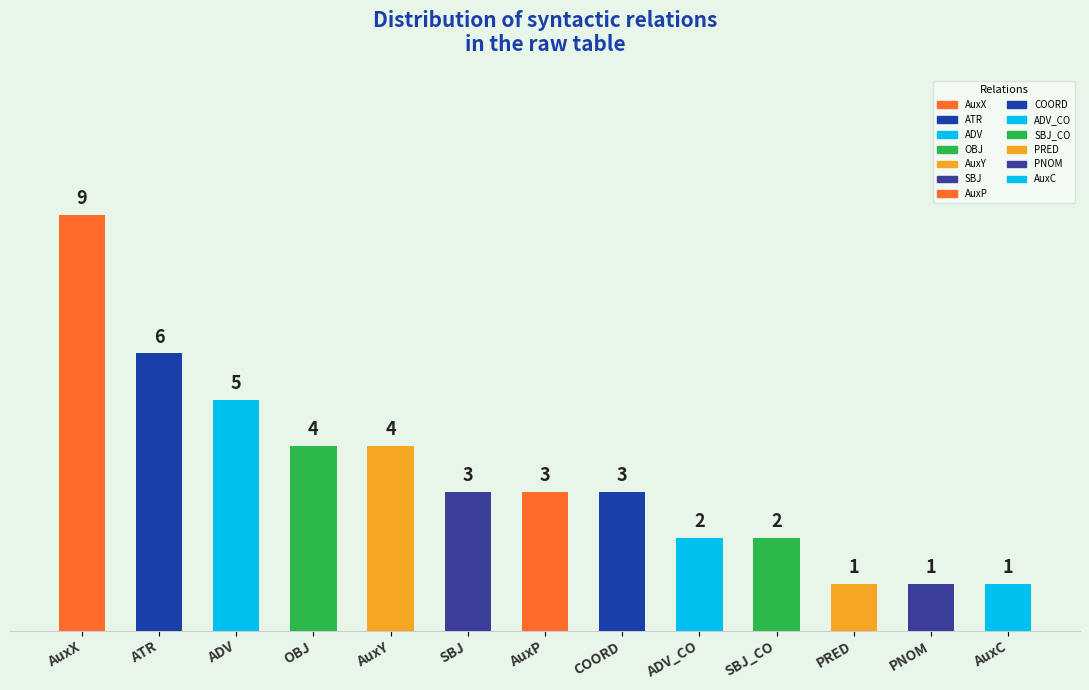

Count the number of data series in this chart.

1